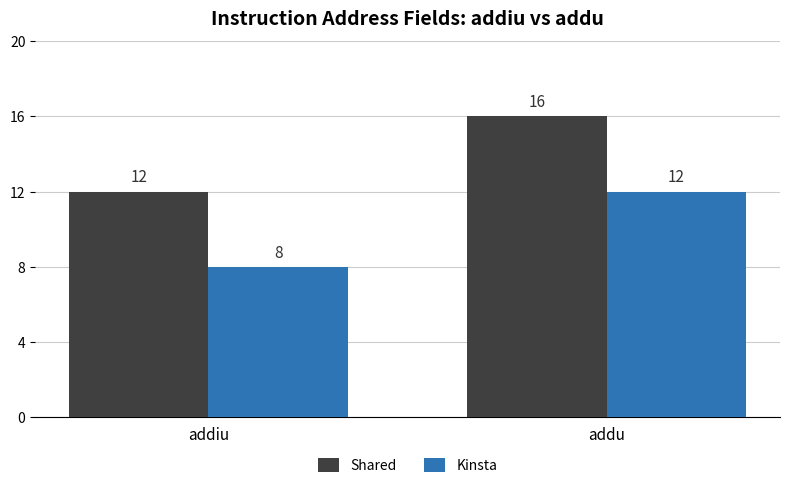

Does the chart contain any negative values?

No